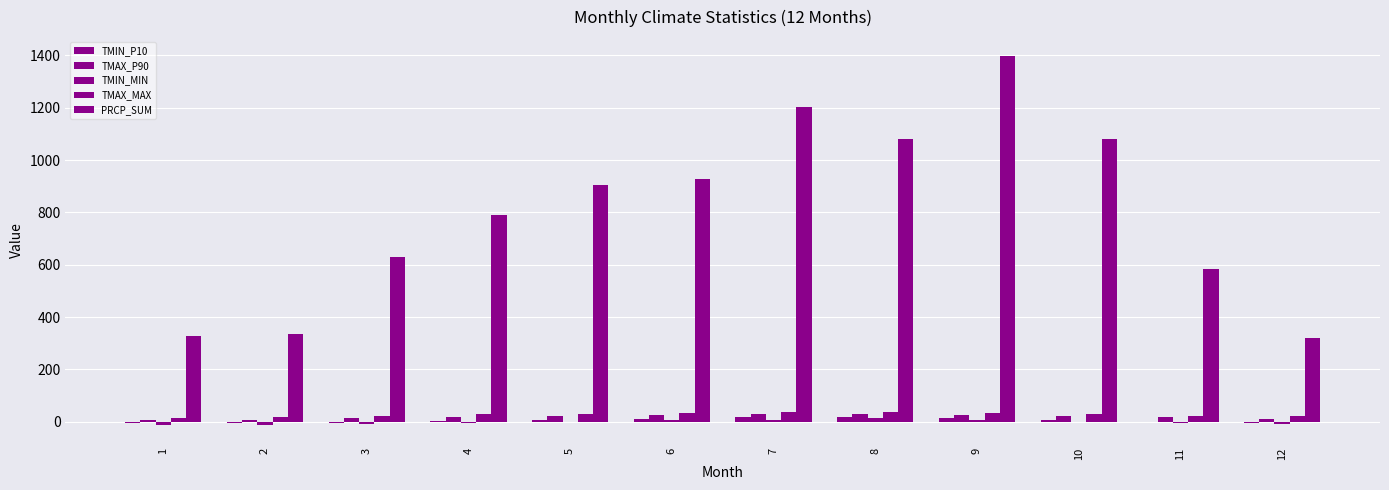

How many distinct data groups are displayed?

5